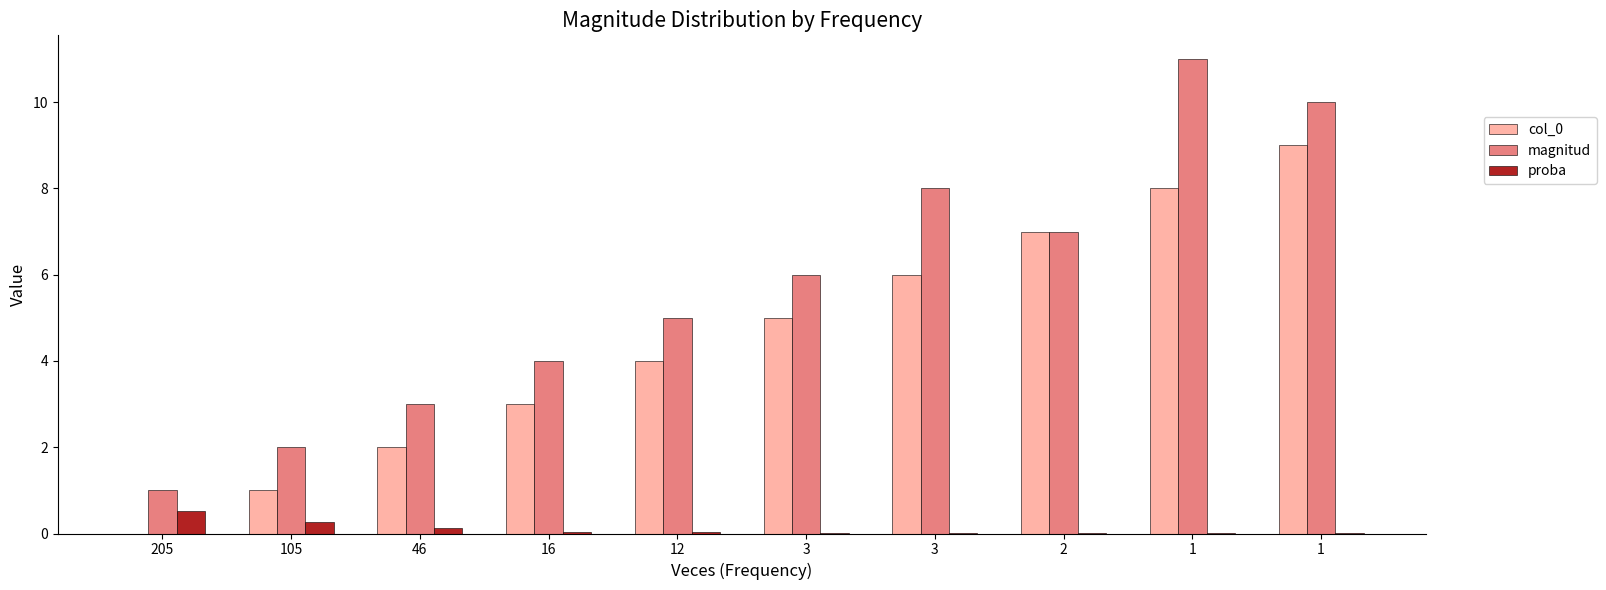

Is it true that proba equals 0.0 at 3?

False